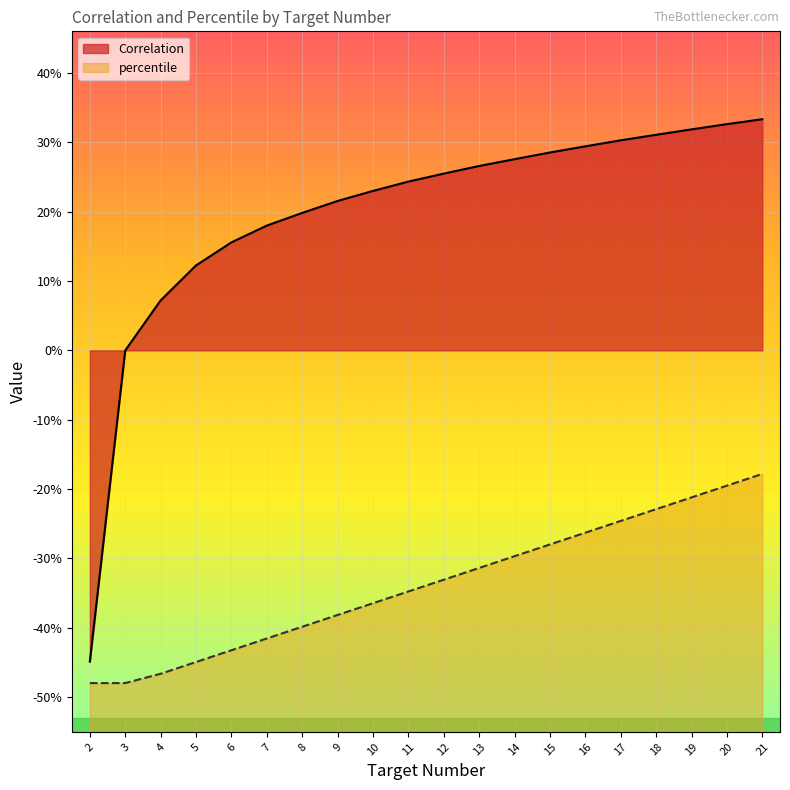

What is the difference between the highest and lowest values at 9?

0.6